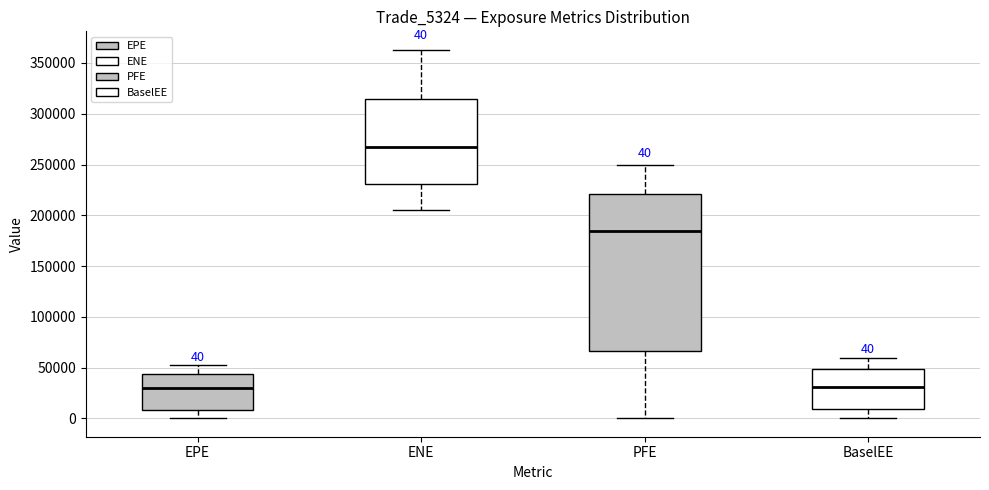

Which box has the highest median line?

ENE